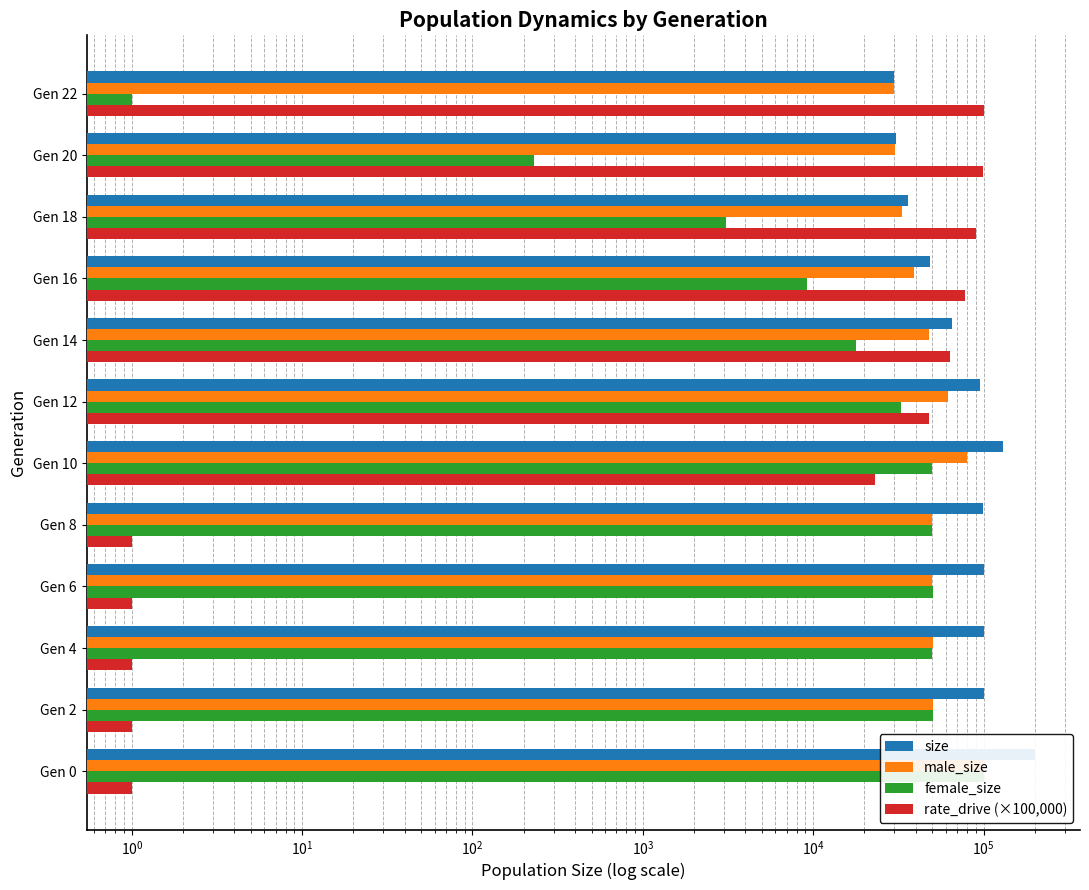

Are the bars horizontal?

Yes